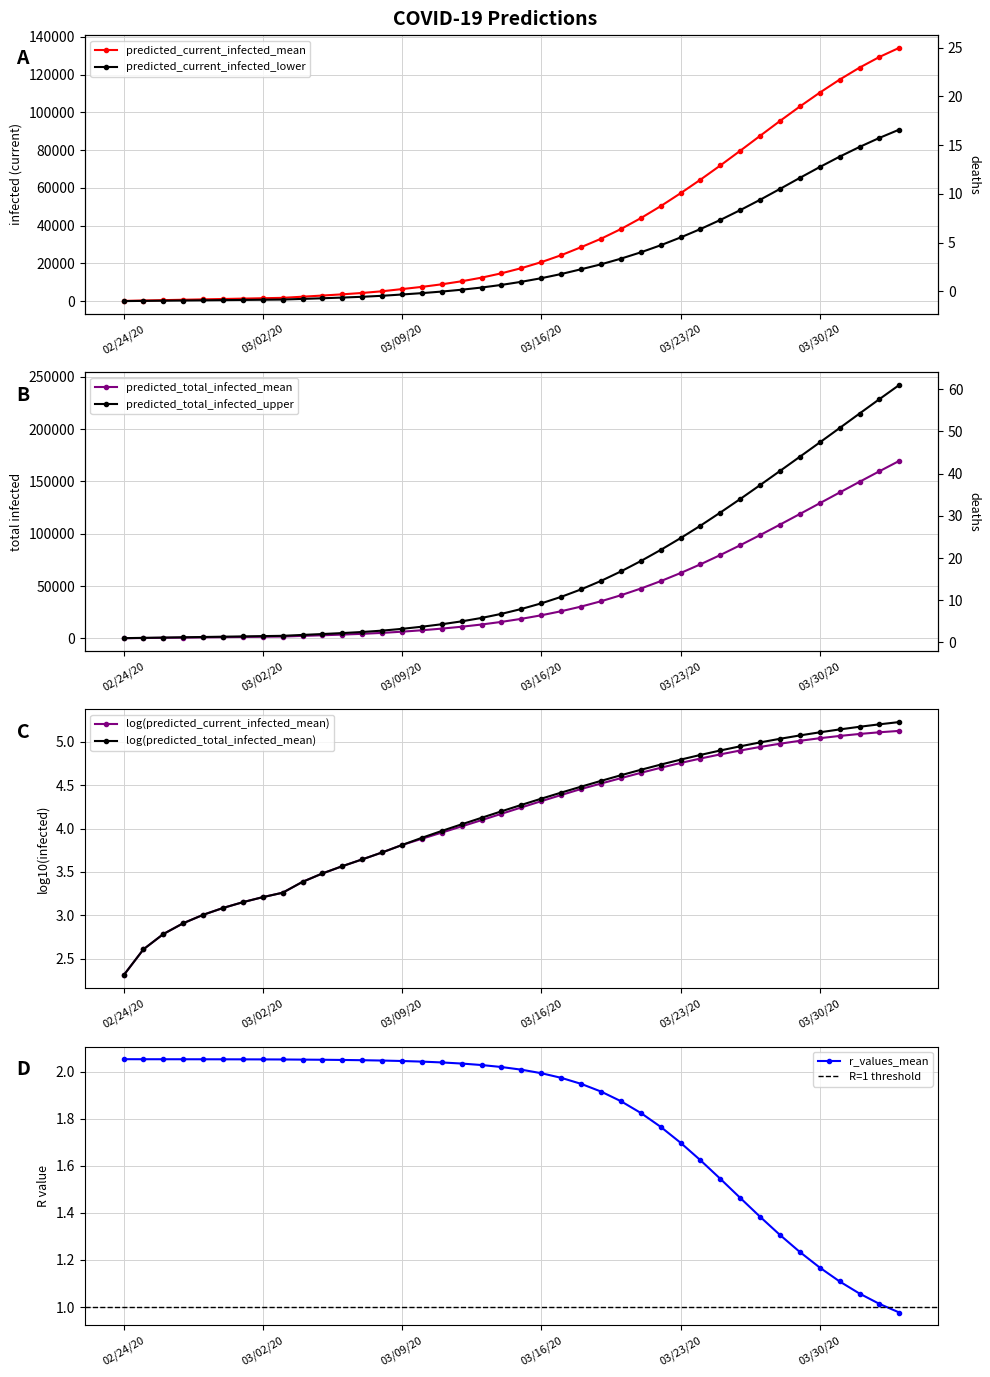

The value of predicted_current_infected_lower at predicted_total_infected_upper is 510.0. True or false?

True